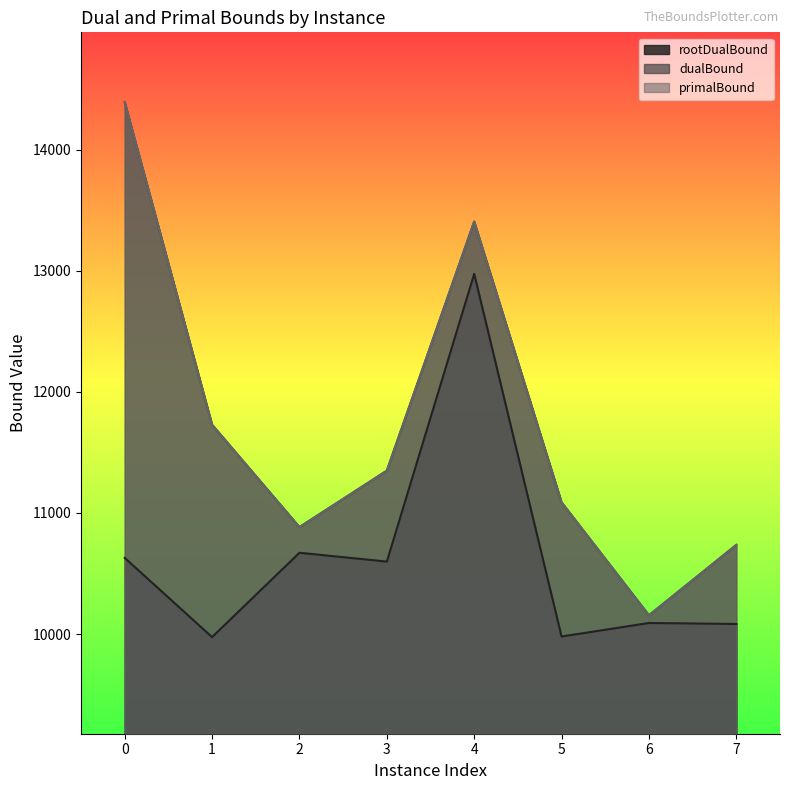

How many data points in rootDualBound are less than 10598?

4